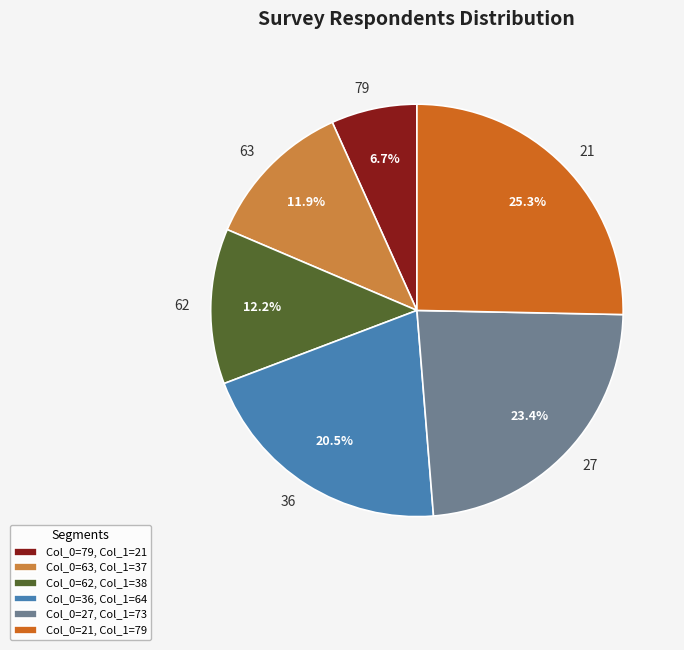

To the nearest percent, what portion does 62 represent?

12%